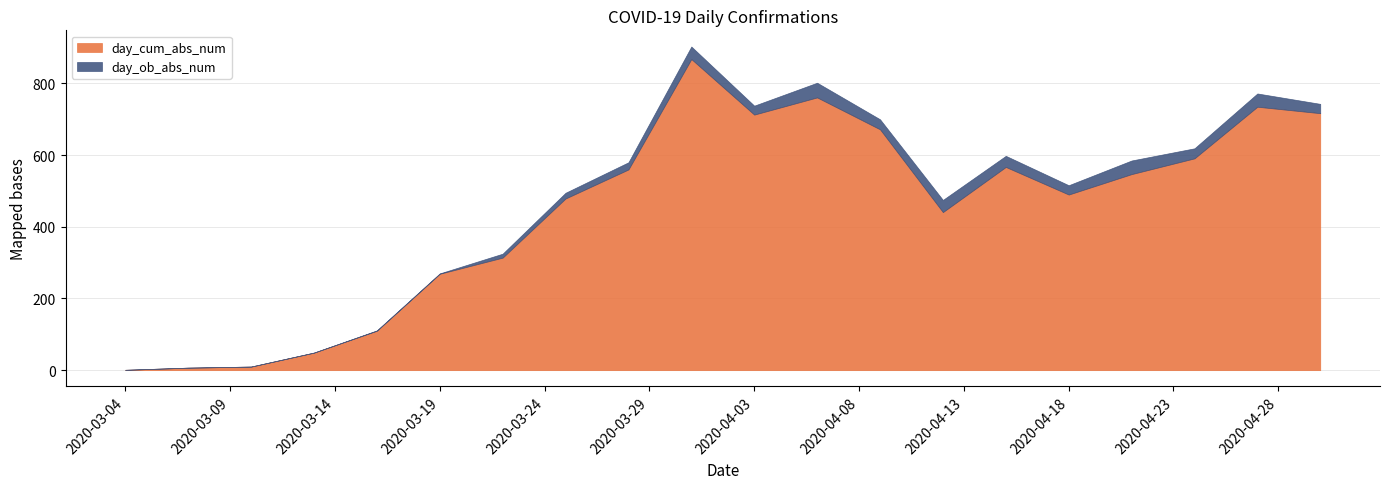

True or false: day_ob_abs_num and day_cum_abs_num intersect in this chart.

False